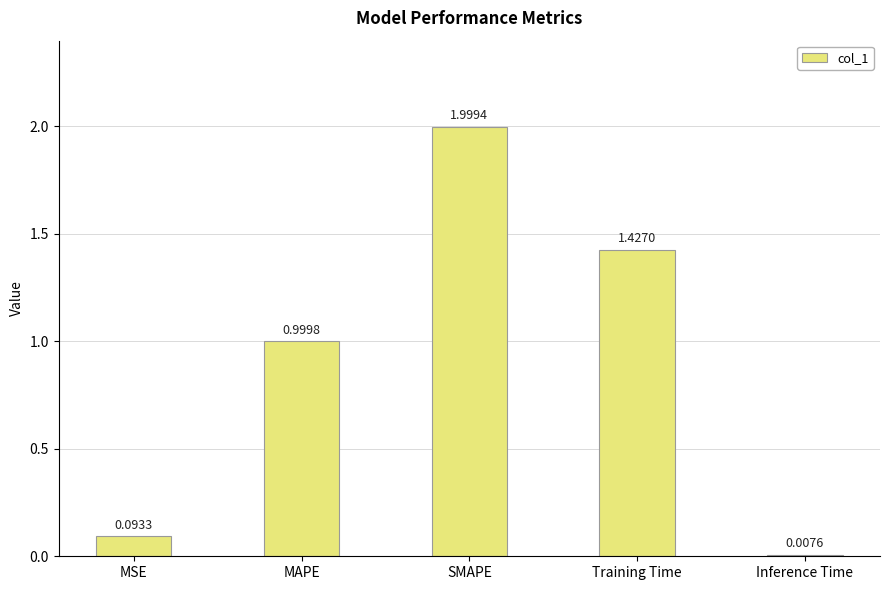

Where is the data nearest to the value 1?

MAPE